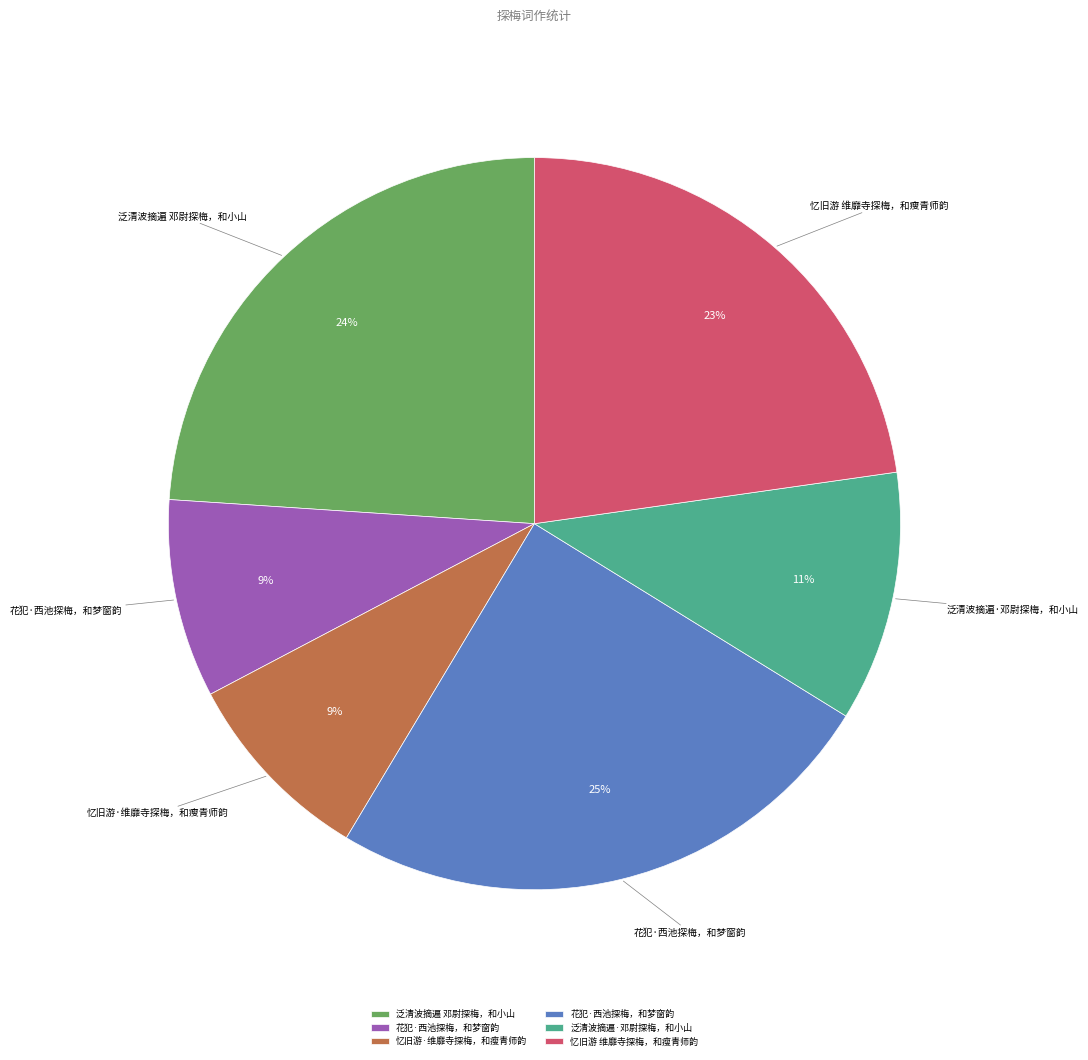

Does any single category account for the majority?

No